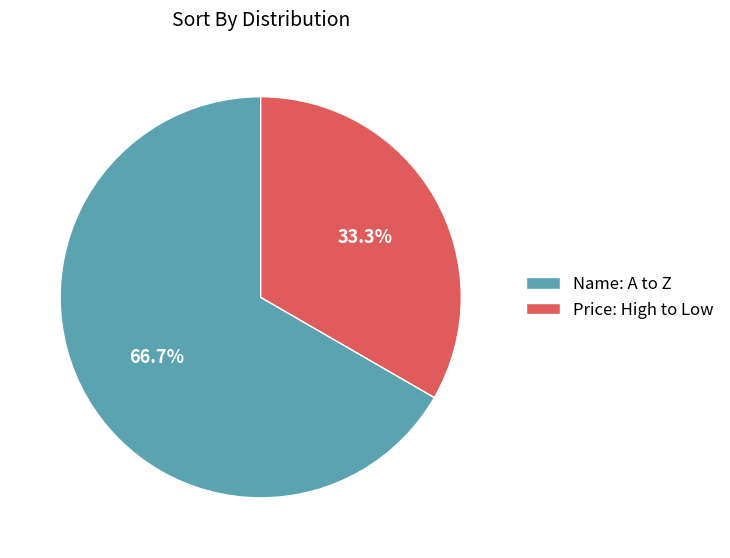

What percentage is the Price: High to Low slice, to the nearest percent?

33%